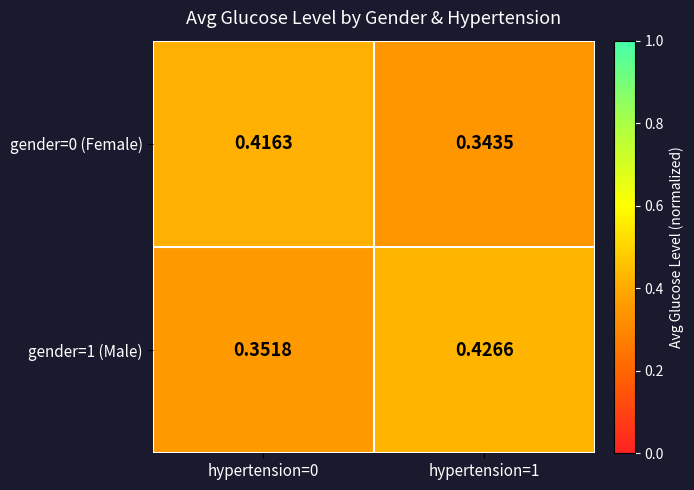

Is the value of gender=0 (Female) at hypertension=0 greater than the value of gender=1 (Male) at hypertension=1?

No